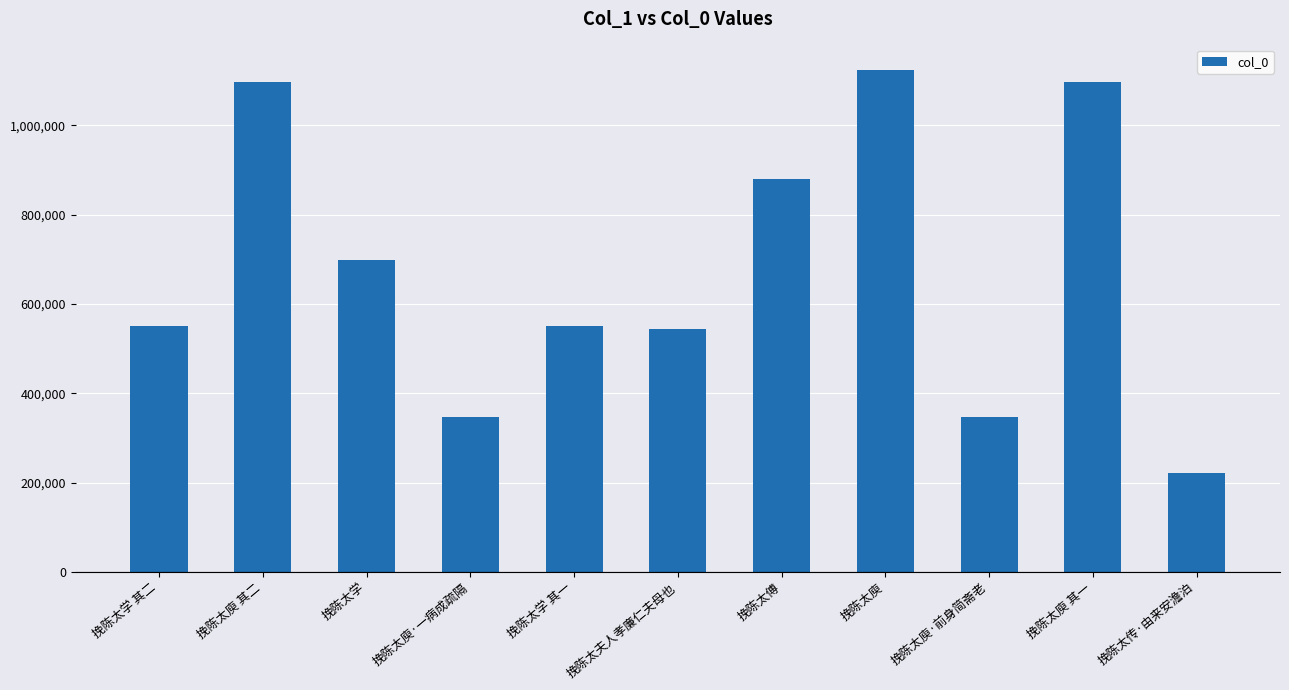

Between 挽陈太学 其二 and 挽陈太庾·前身简斋老, which is larger?

挽陈太学 其二